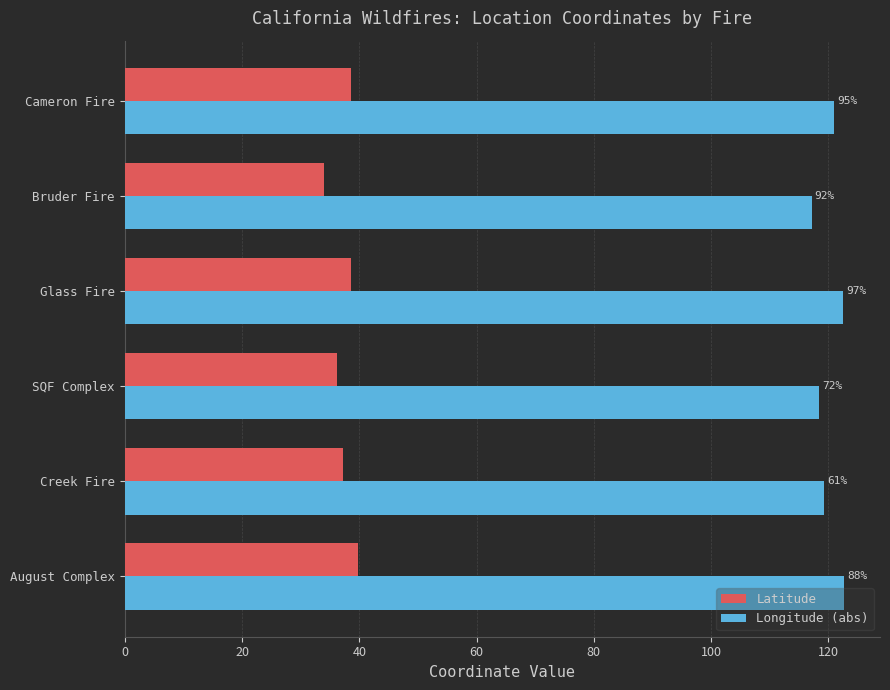

What is the difference between the second highest and second lowest values in the Longitude (abs) series?

4.0